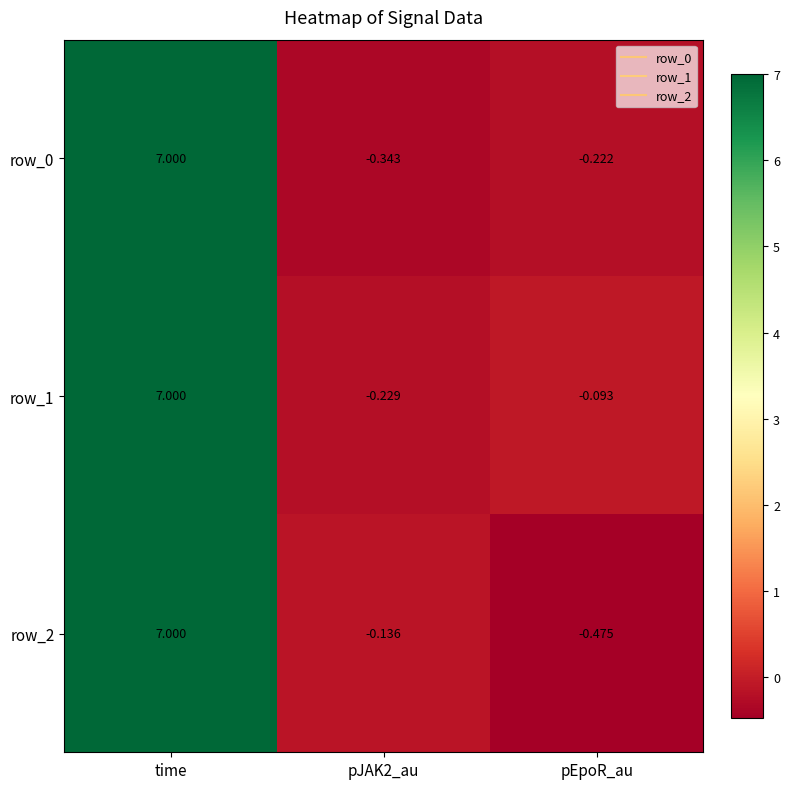

How many data points does each series have?

3